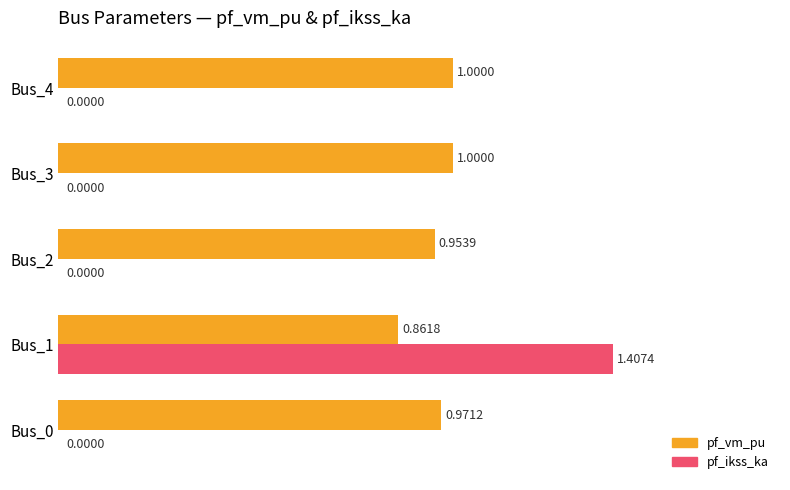

What is the sum of all pf_vm_pu values?

4.8